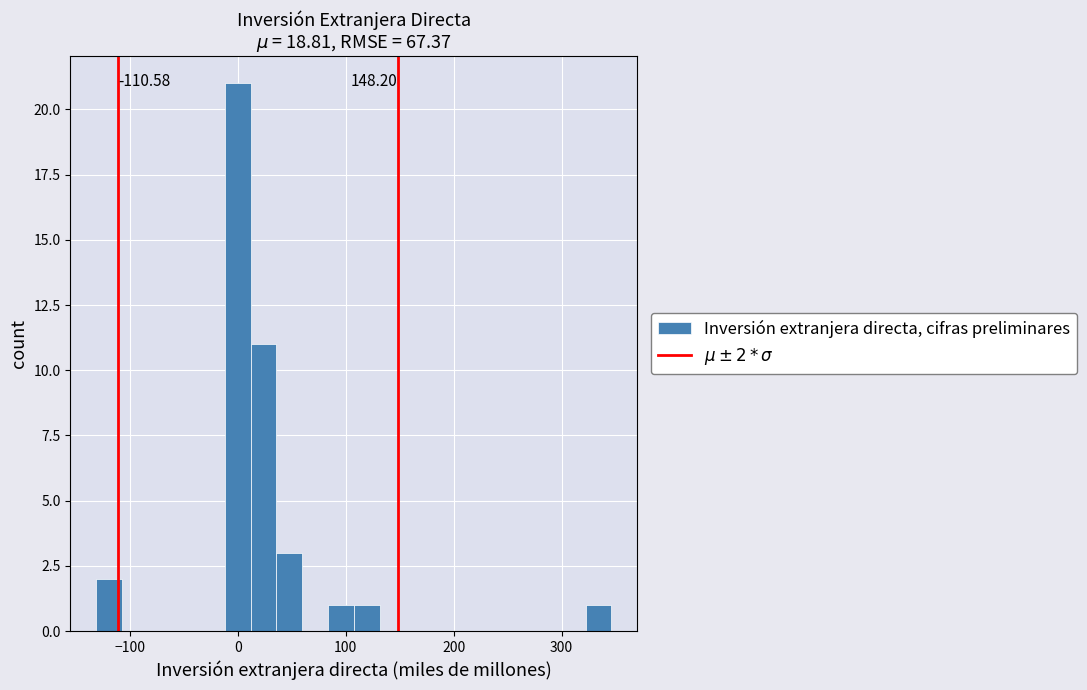

Read against the x-axis, roughly where is the centre of the tallest bar?

0